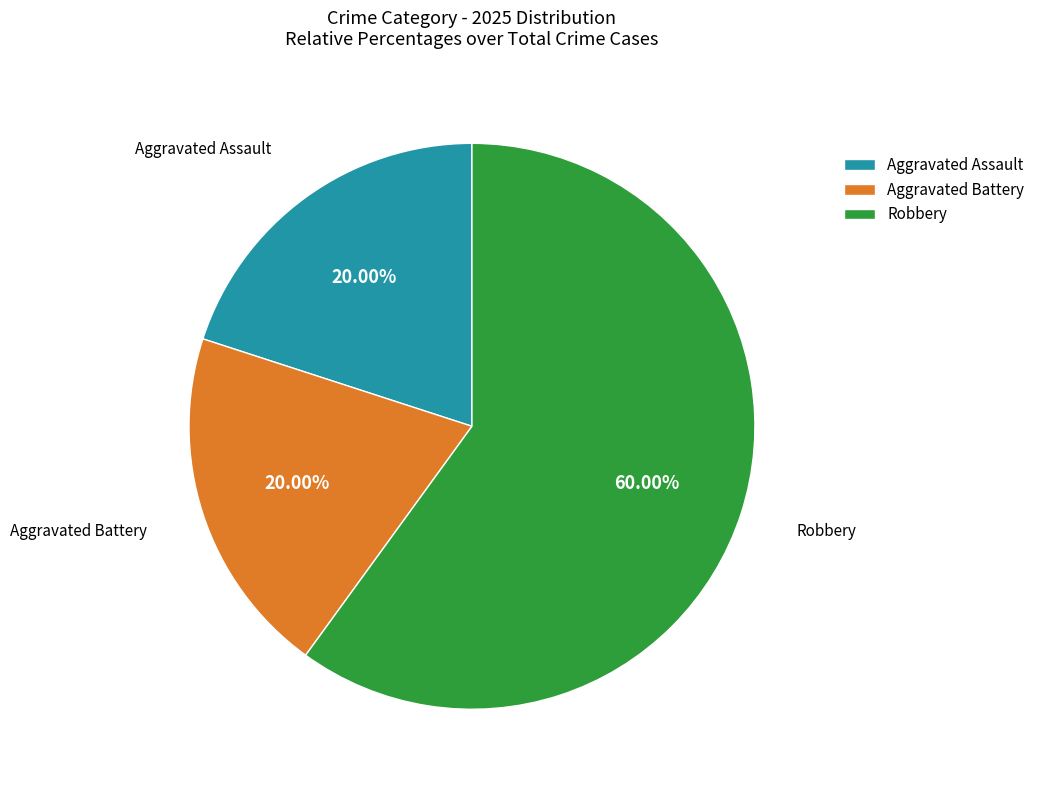

To the nearest percent, what is the average slice percentage?

33%